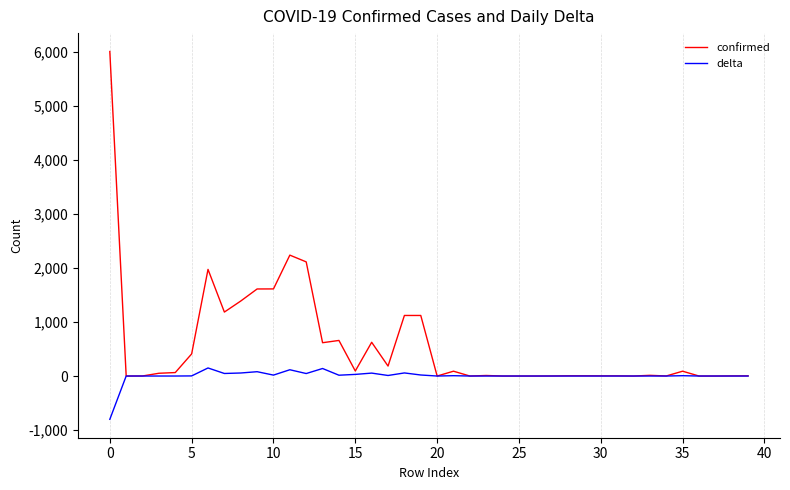

What is the average value of the delta series?

1